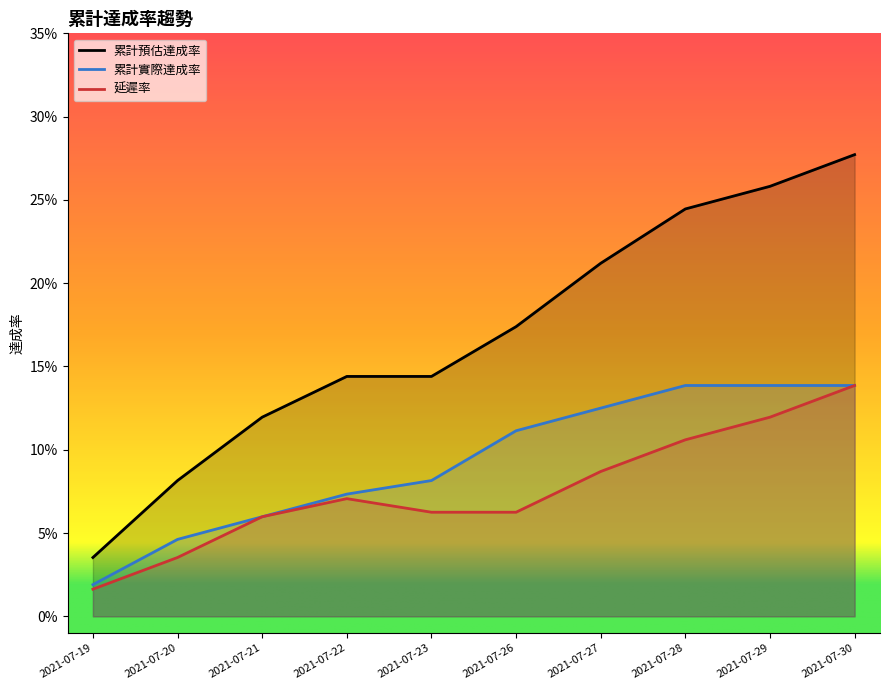

Where is the first local maximum for 延遲率?

2021-07-22